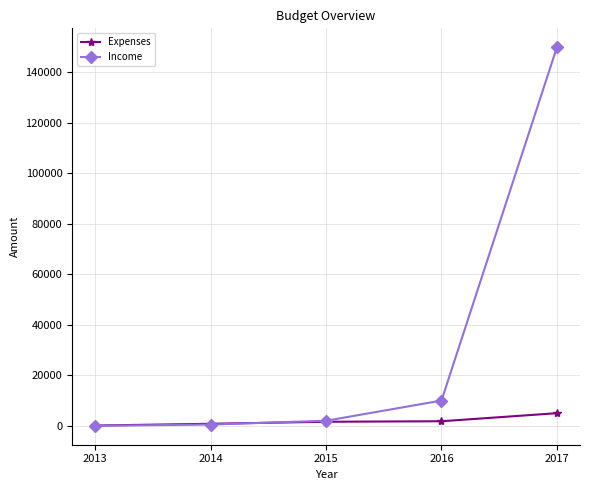

What is the difference between the highest and lowest values at 2015?

400